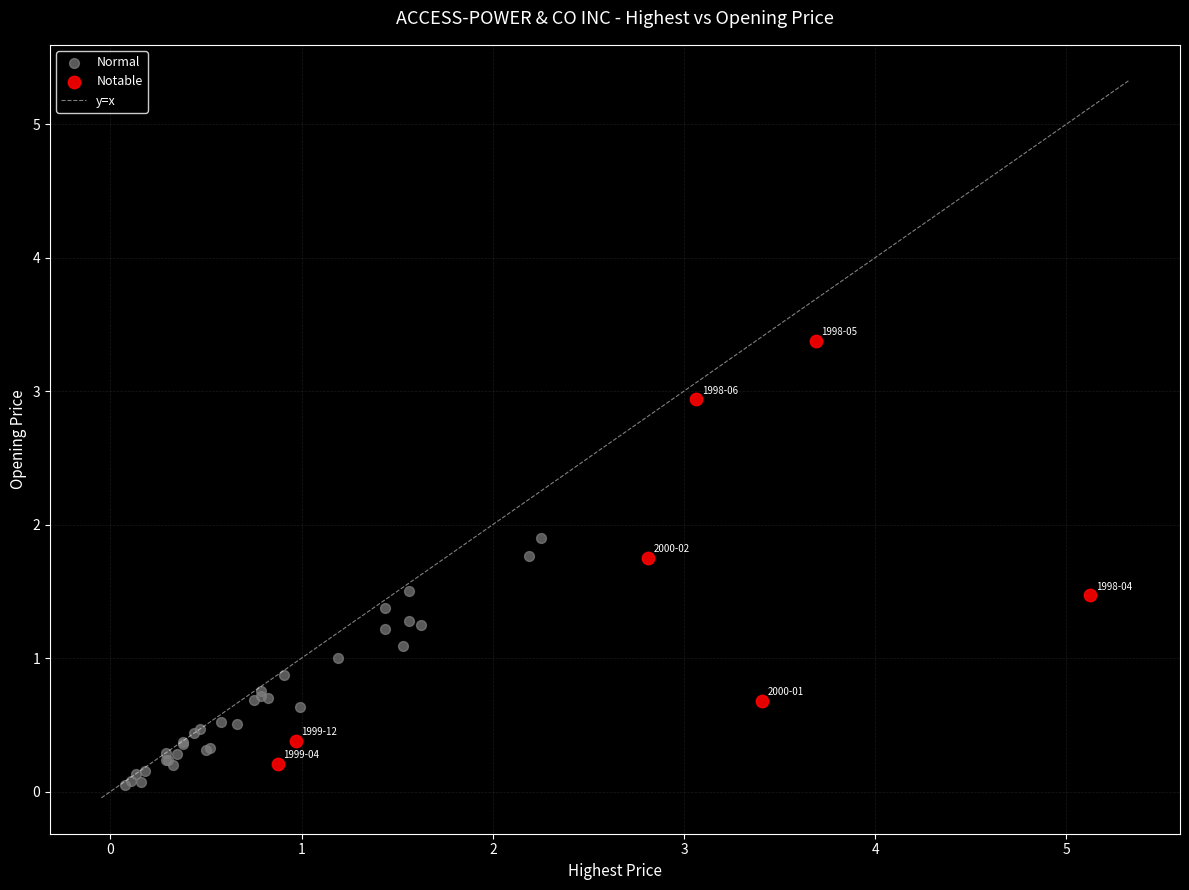

Which series reaches the maximum Y coordinate?

Notable